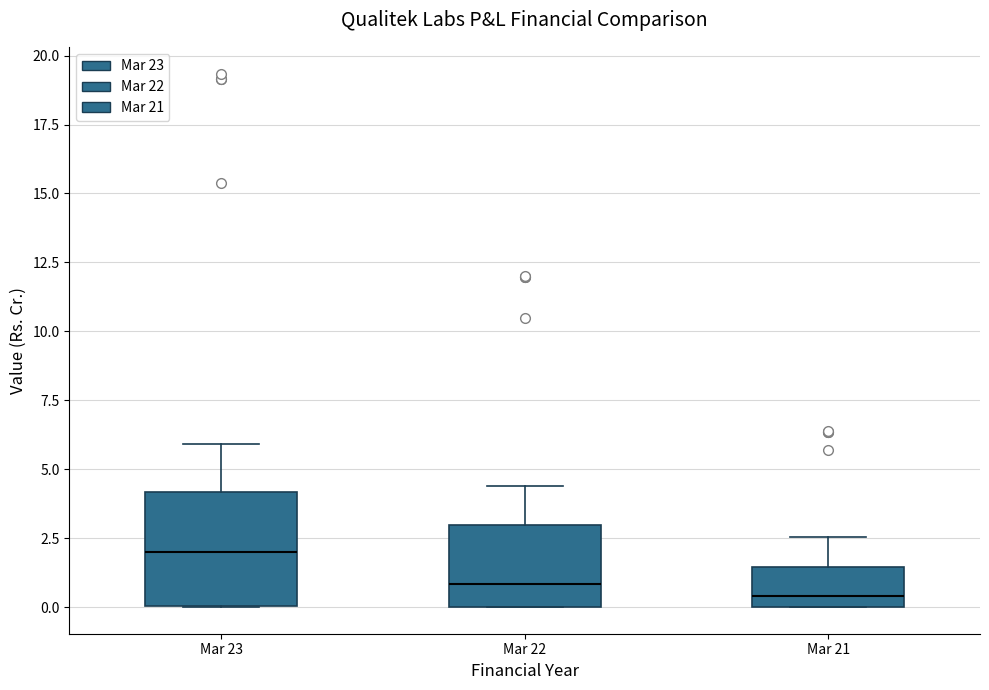

Which box is the tallest, from its lower edge to its upper edge?

Mar 23